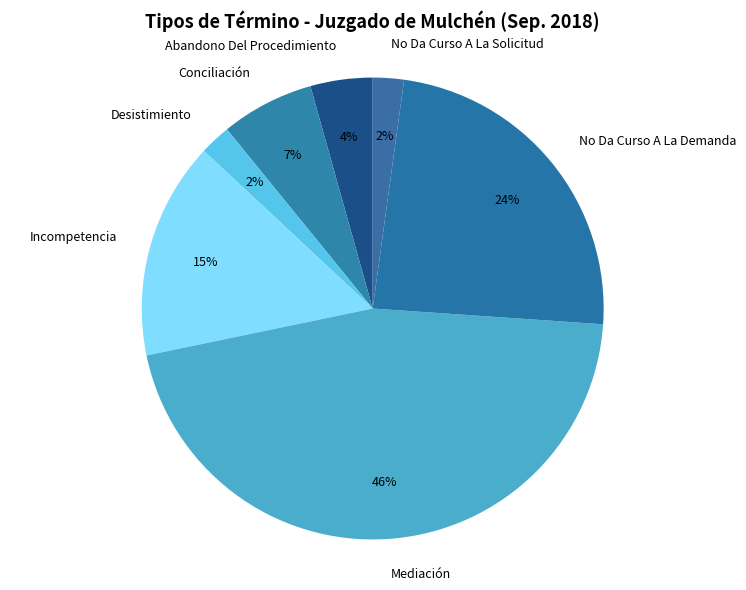

How many slices are in this pie chart?

7